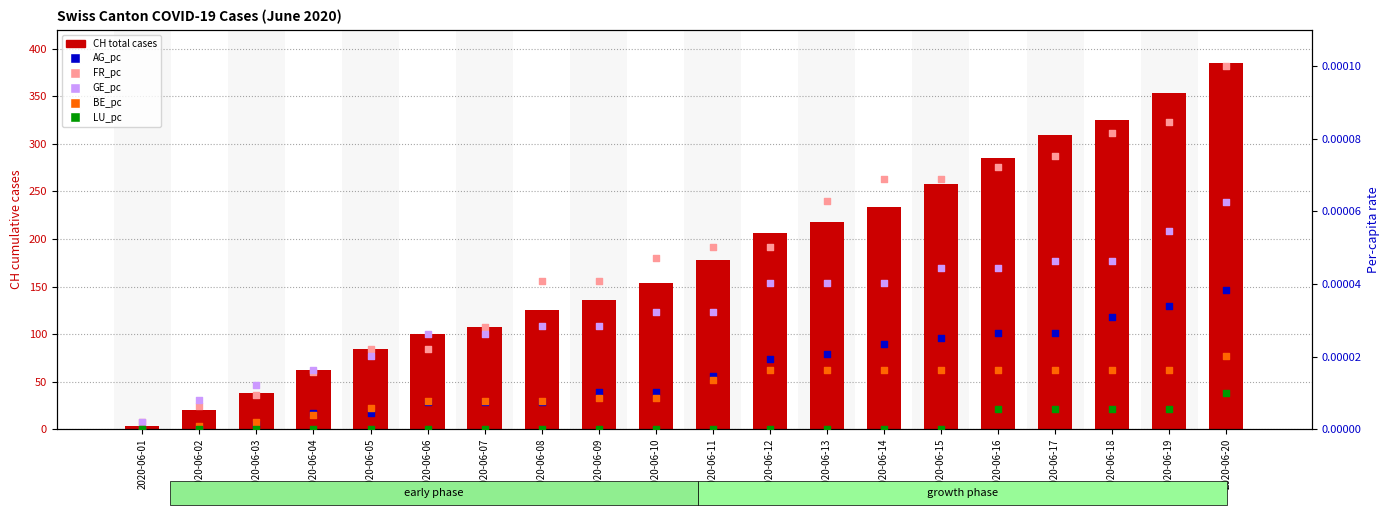

What are all the series names shown in the legend?

CH total, AG_pc, FR_pc, GE_pc, BE_pc, LU_pc